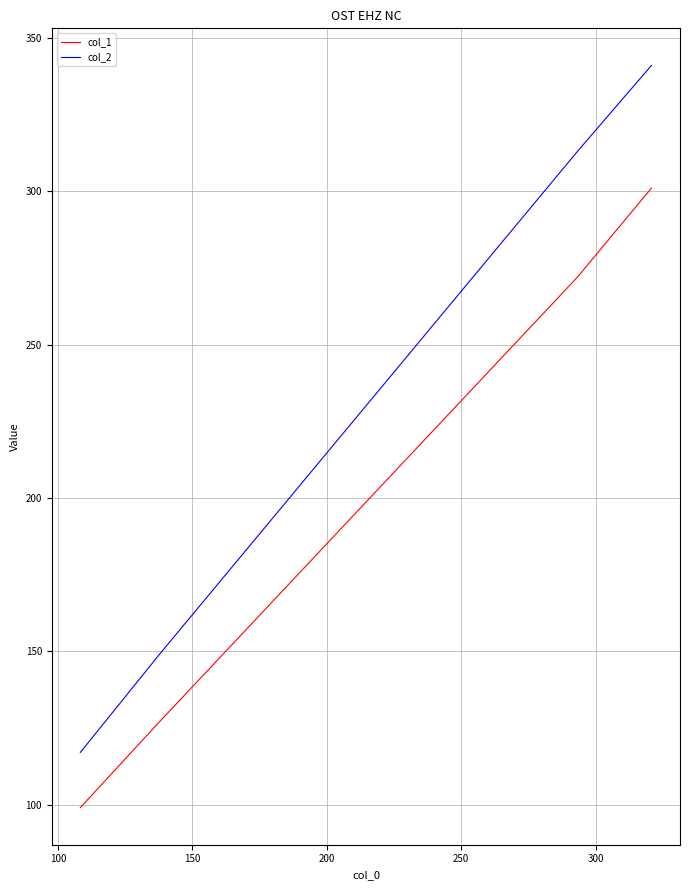

Count the number of data series in this chart.

2